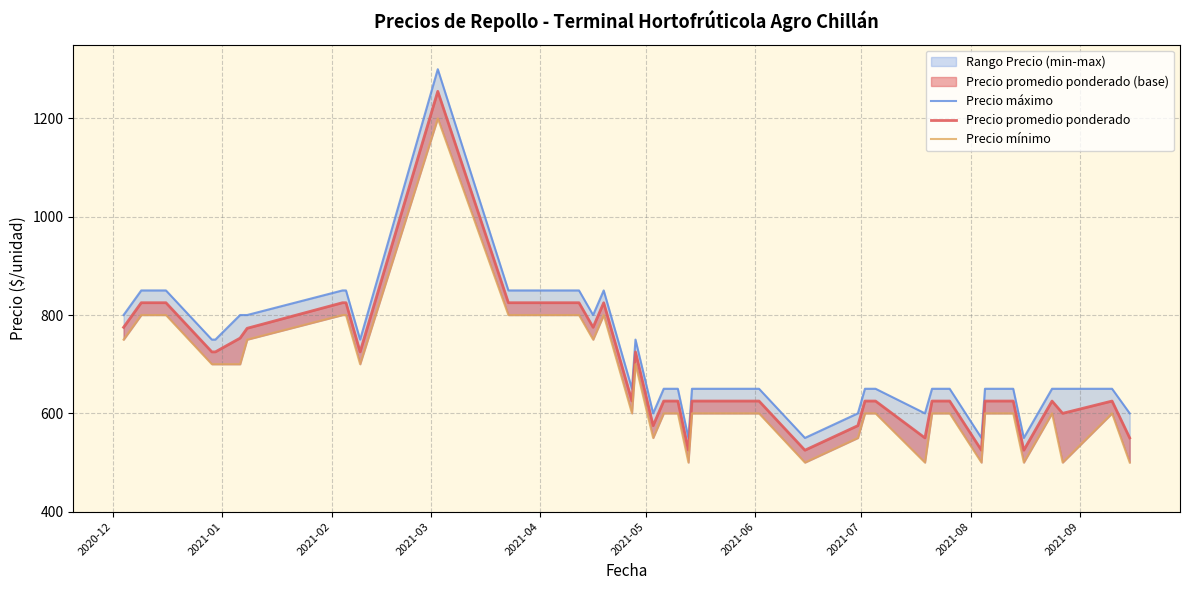

At how many categories does at least one series exceed 854?

1